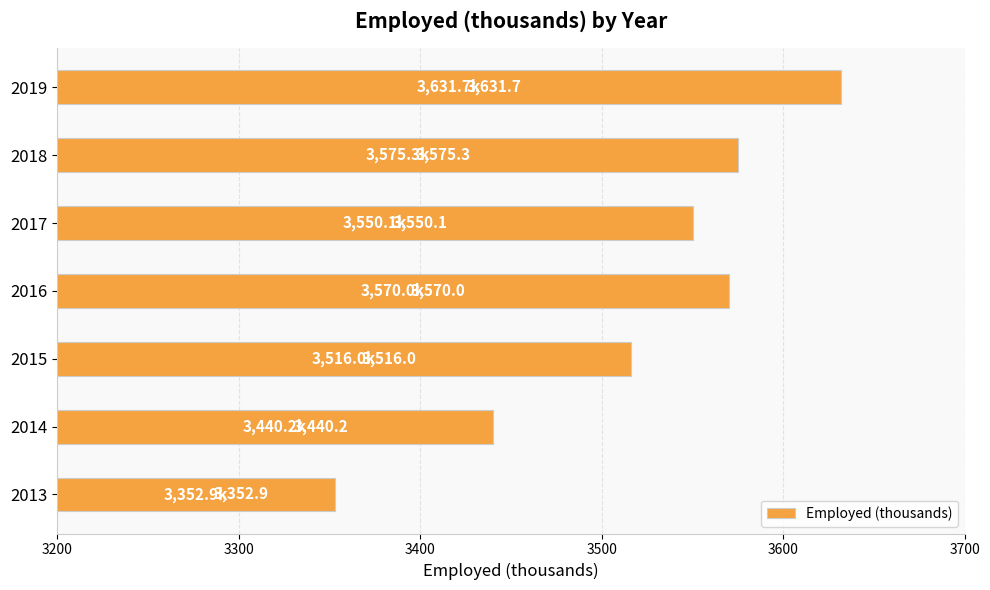

The value at 2014 is 5724.3. True or false?

False